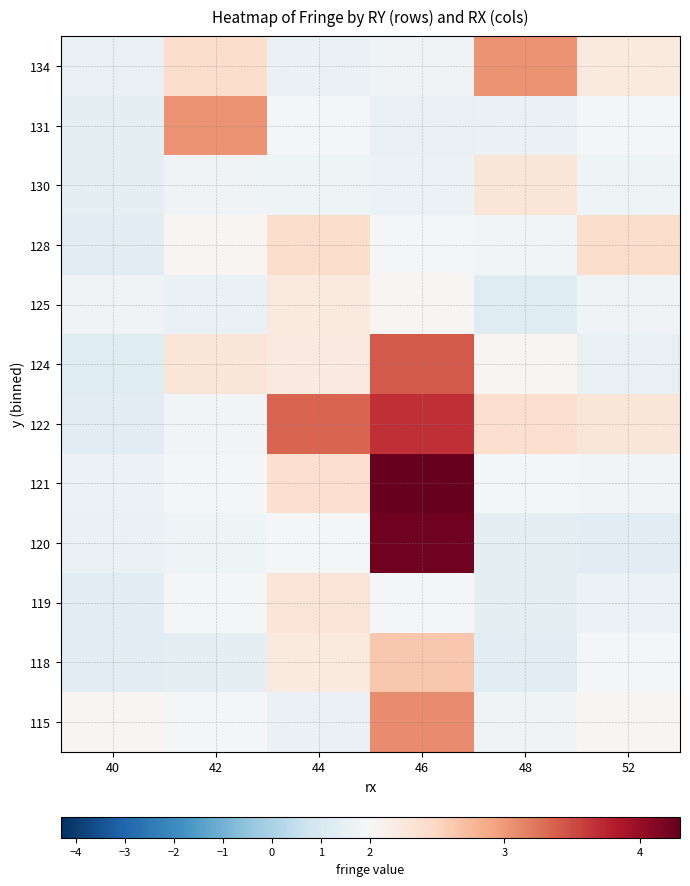

What is the difference between the highest and lowest values at 44?

1.8